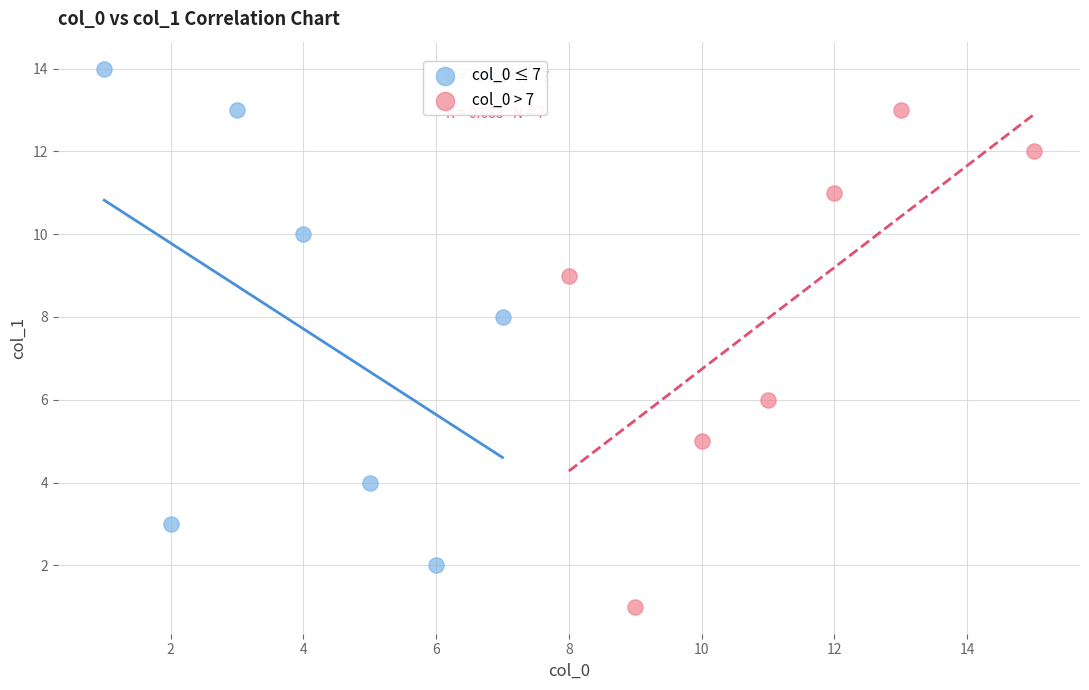

What are all the series names shown in the legend?

col_0 ≤ 7, col_0 > 7